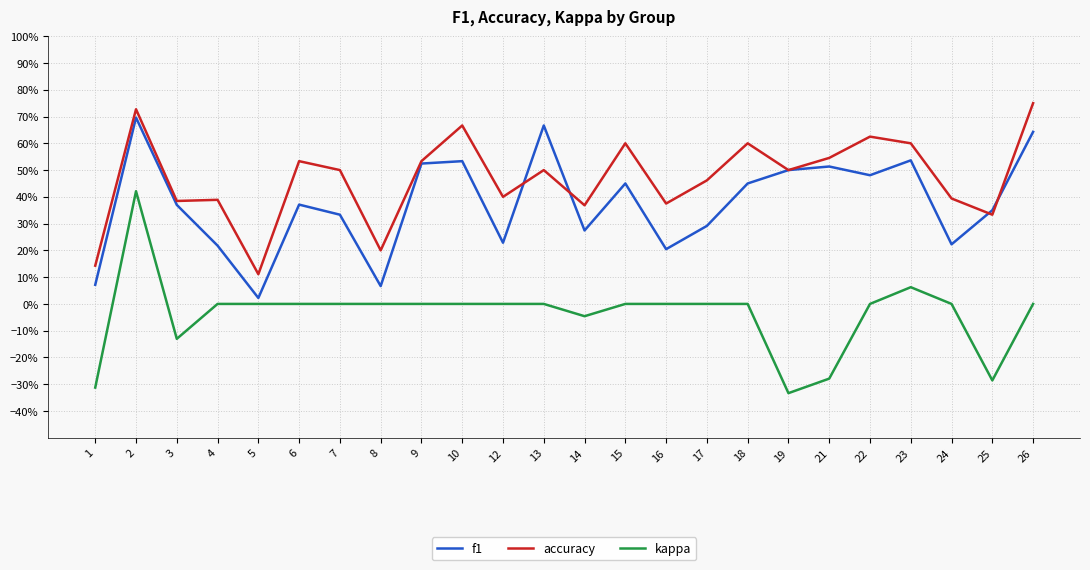

Is this an area chart (filled region under the line)?

No